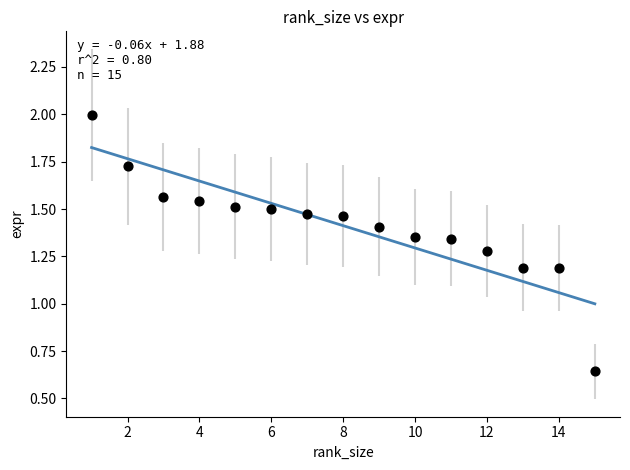

What is the range of X values (max minus min)?

14.0